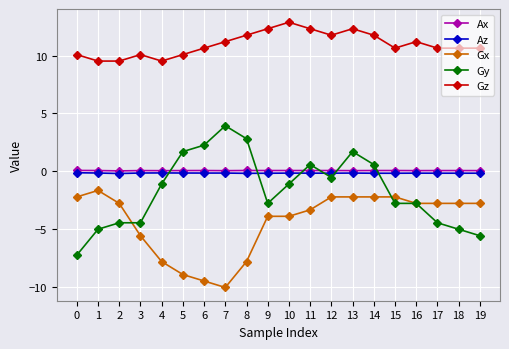

Which series has the largest total across all categories?

Gz